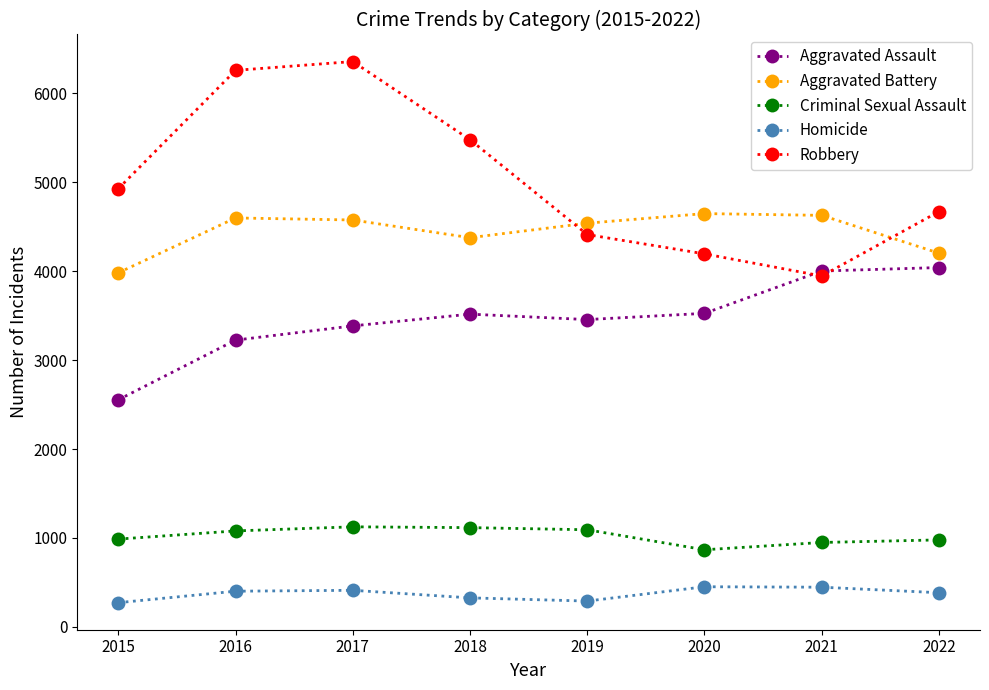

At which category does Robbery reach its first local valley?

2021